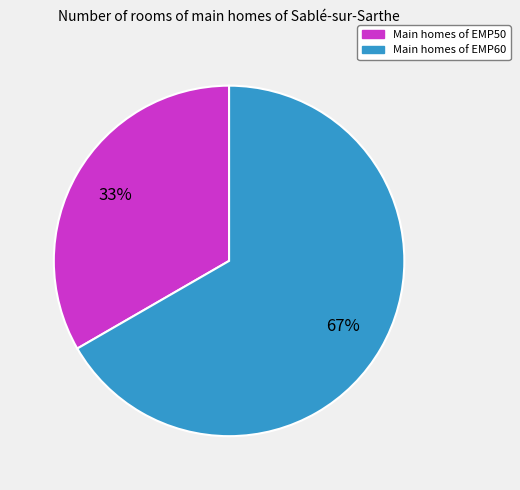

To the nearest percent, what is the average slice percentage?

50%